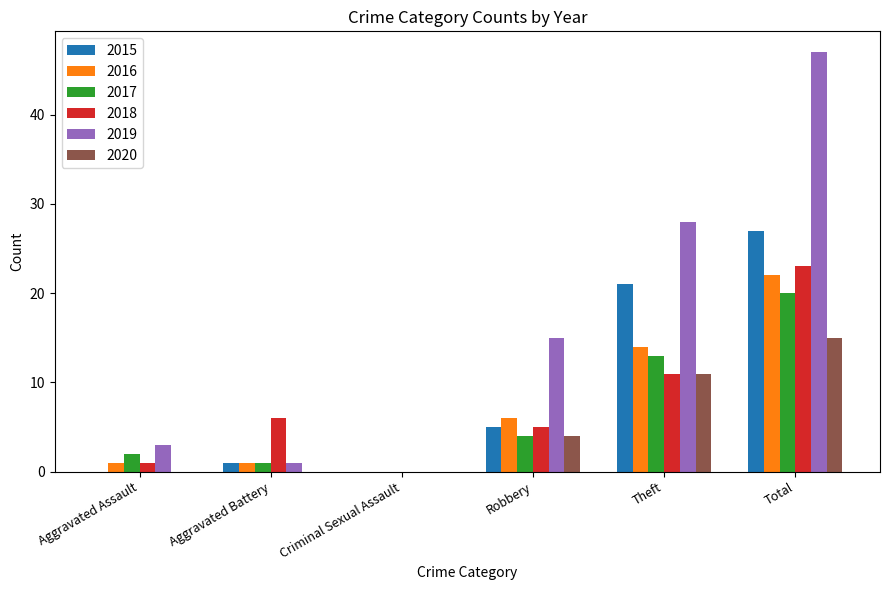

Is it true that 2018 equals 0 at Criminal Sexual Assault?

True